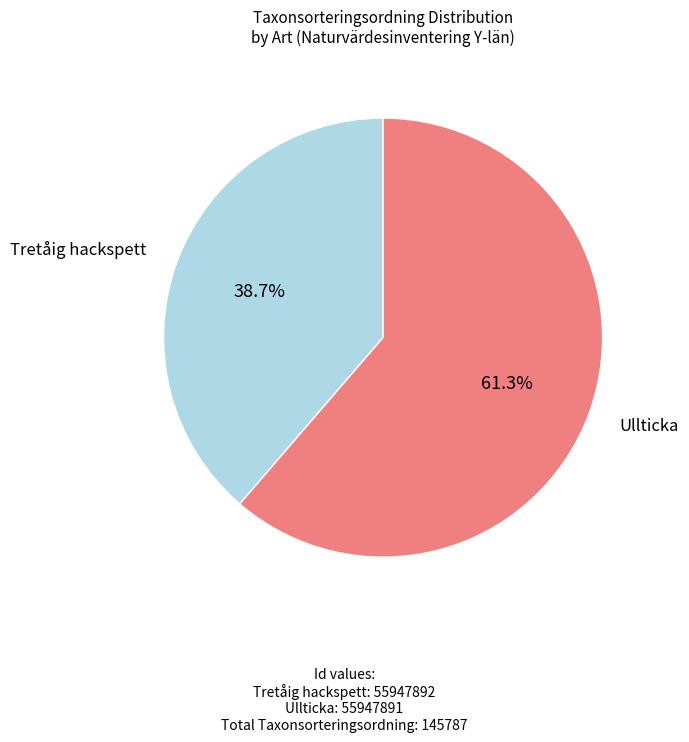

To the nearest percent, what is the difference between the largest and smallest slice percentages?

23%